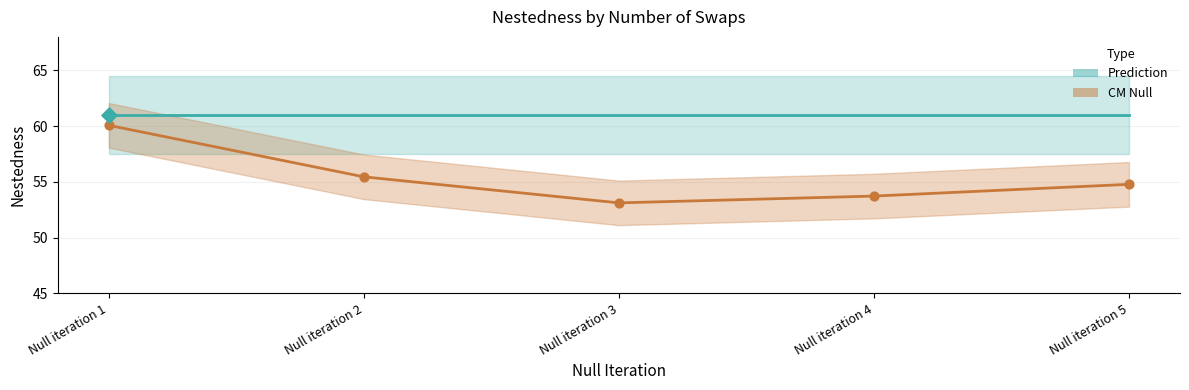

What is the total value across all series at Null iteration 4?

168.5